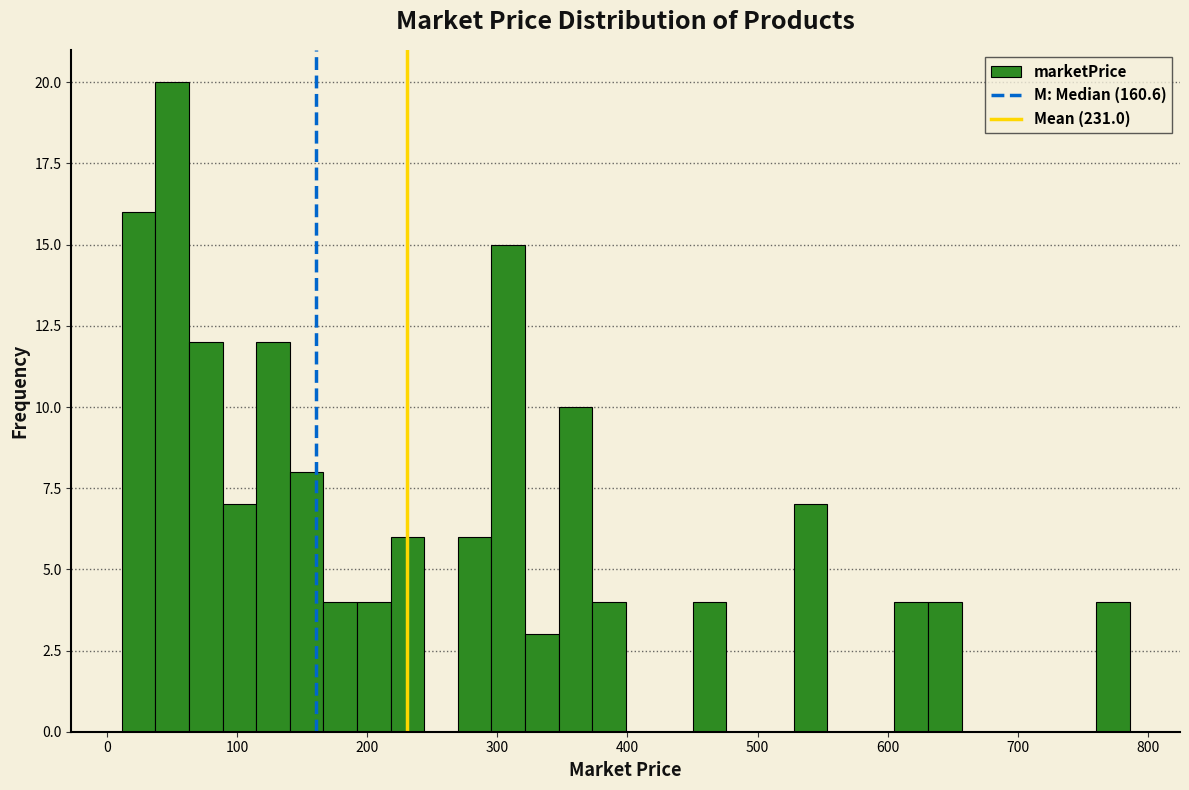

Around what value on the x-axis is the tallest bar? Give the approximate position of its centre, as read against the axis.

50